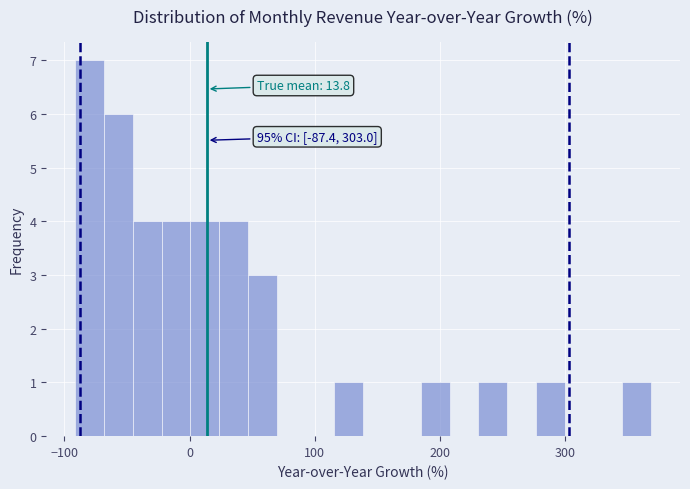

Read against the x-axis, roughly where is the centre of the tallest bar?

-80